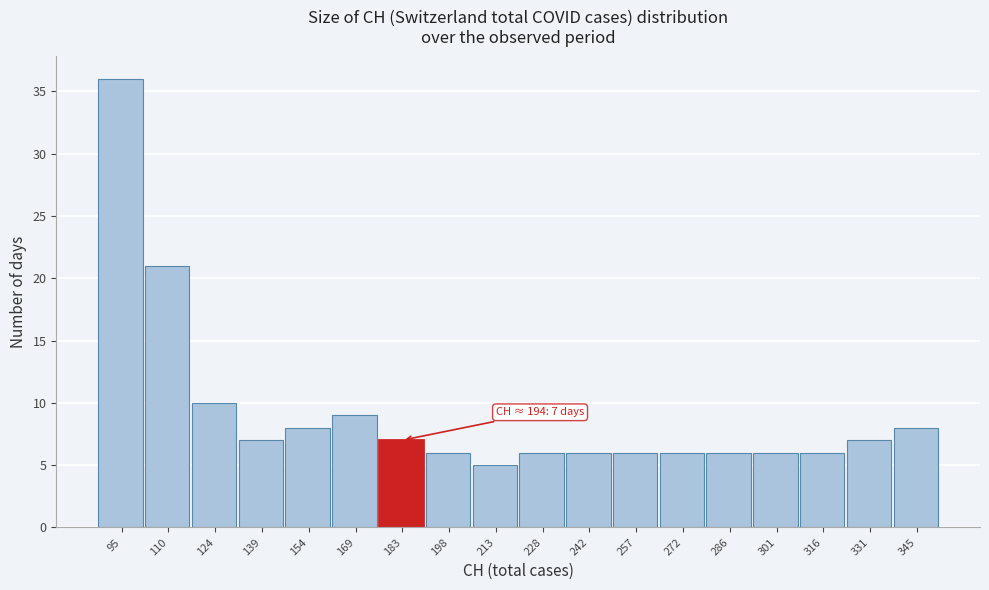

Reading left to right, extract all data points from this chart.

36	21	10	7	8	9	7	6	5	6	6	6	6	6	6	6	7	8